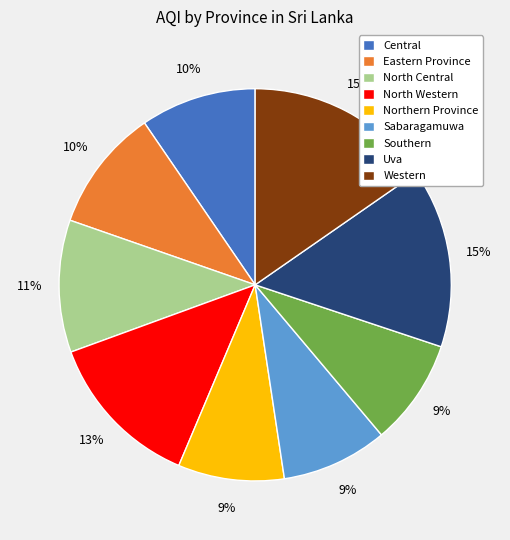

The North Western slice represents 13% of the pie. True or false?

True